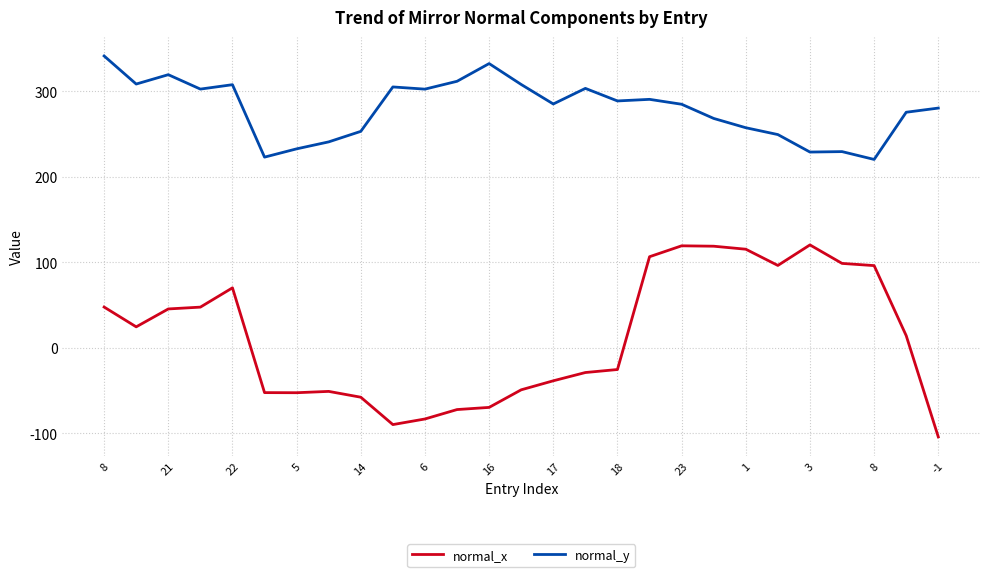

What is the difference between the maximum and second lowest values in the normal_y series?

118.2